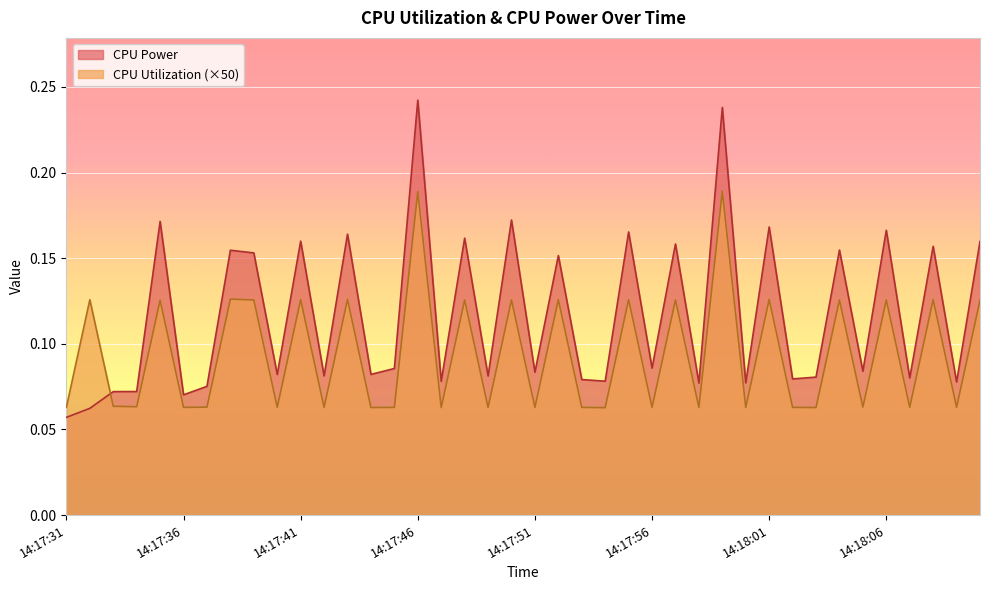

What is the label of the 13th point from the right?

14:17:58